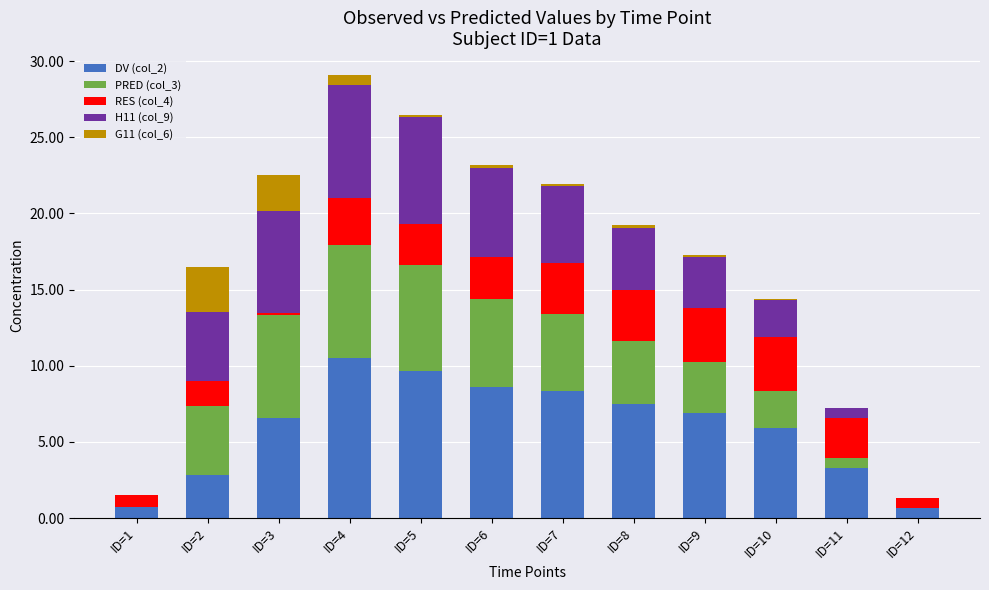

The value of DV (col_2) at ID=8 is 7.5. True or false?

True